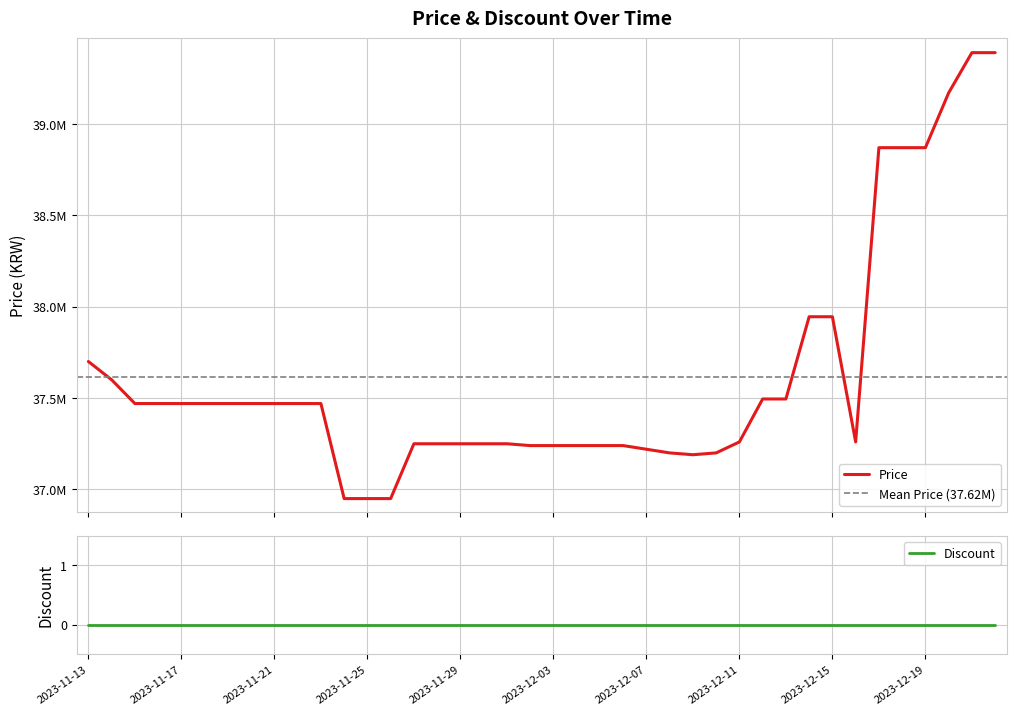

What is the minimum value shown in the chart?

36950000